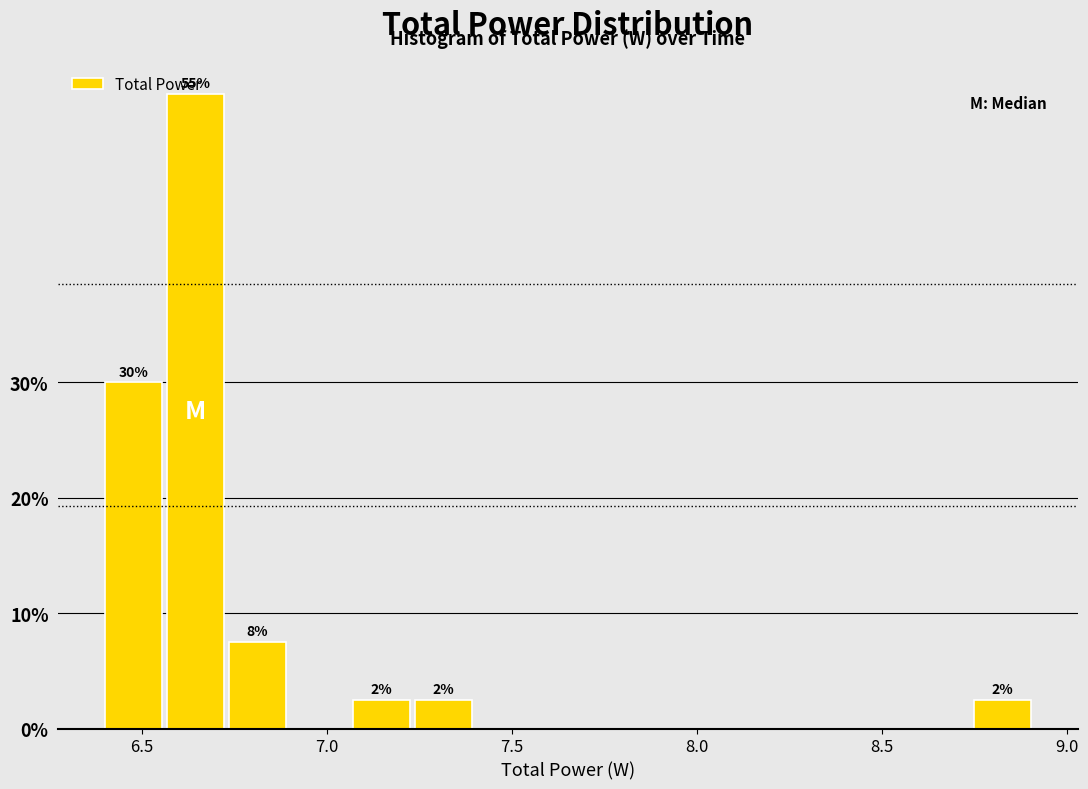

Around what value on the x-axis is the tallest bar? Give the approximate position of its centre, as read against the axis.

6.65